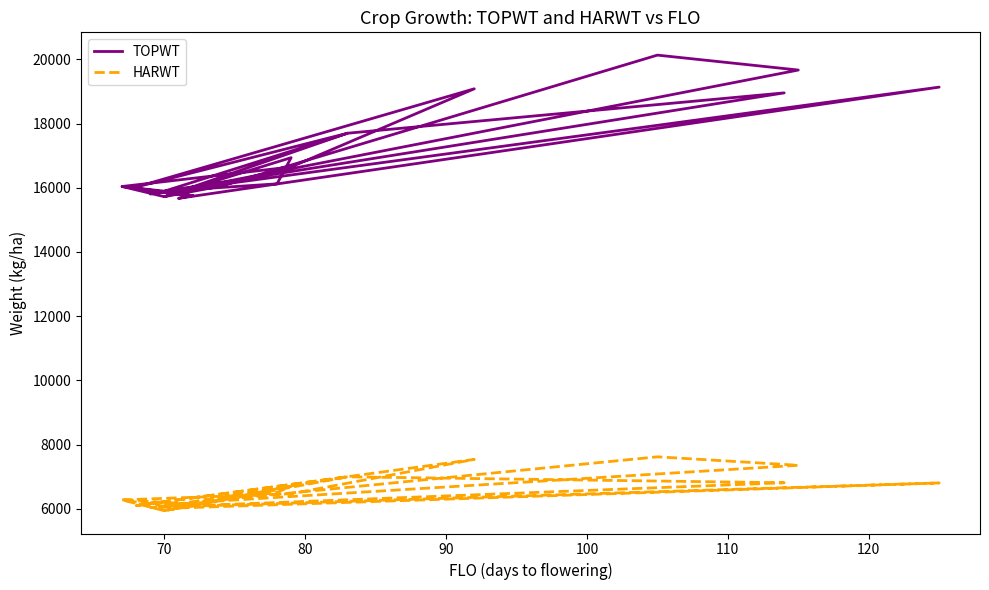

What is the value of the TOPWT point at the 13th from the left?

16164